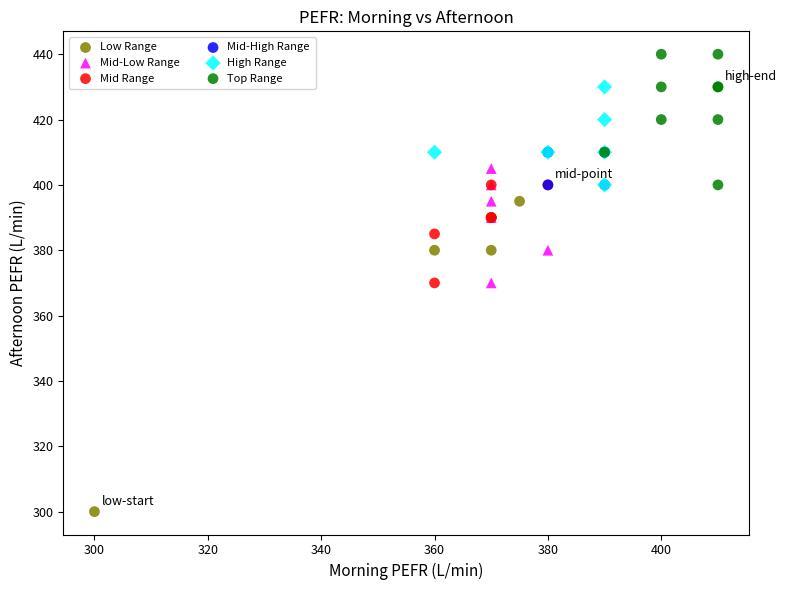

Which series reaches the maximum Y coordinate?

Top Range